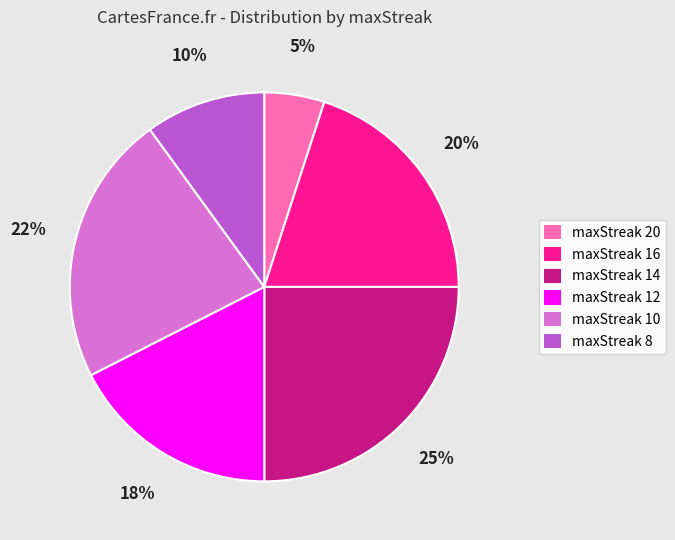

To the nearest percent, what is the combined percentage of maxStreak 14 and maxStreak 20?

30%